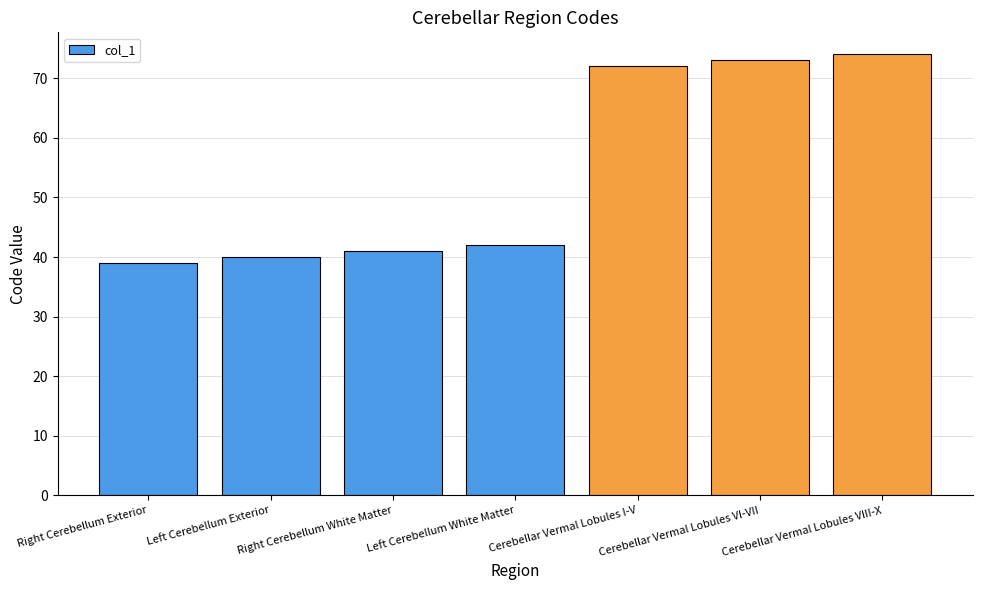

Rank the categories by value from lowest to highest.

Right Cerebellum Exterior, Left Cerebellum Exterior, Right Cerebellum White Matter, Left Cerebellum White Matter, Cerebellar Vermal Lobules I-V, Cerebellar Vermal Lobules VI-VII, Cerebellar Vermal Lobules VIII-X